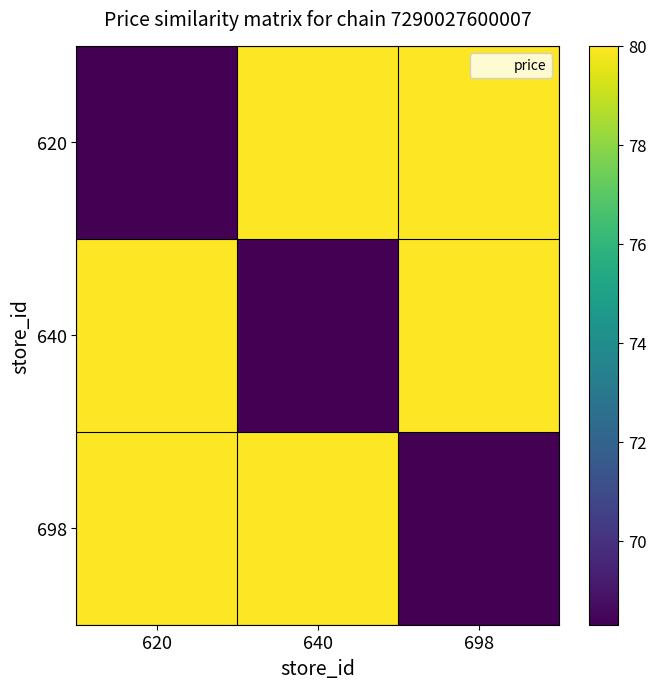

What is the maximum value shown in the chart?

80.0